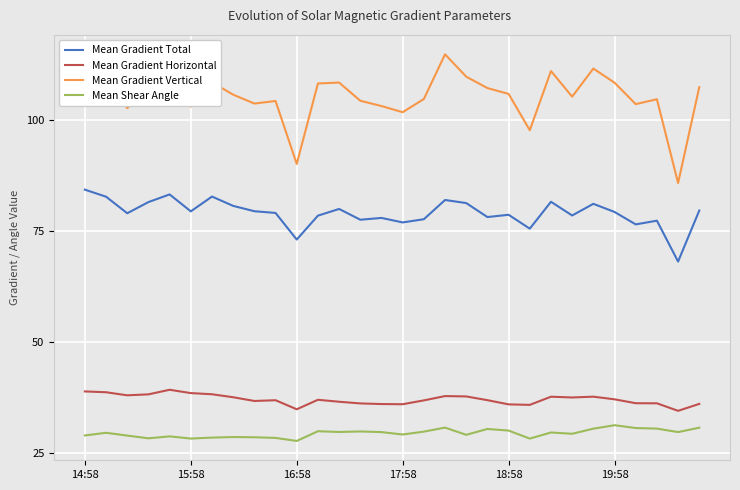

True or false: Mean Shear Angle has more than 1 points higher than both neighbors.

True